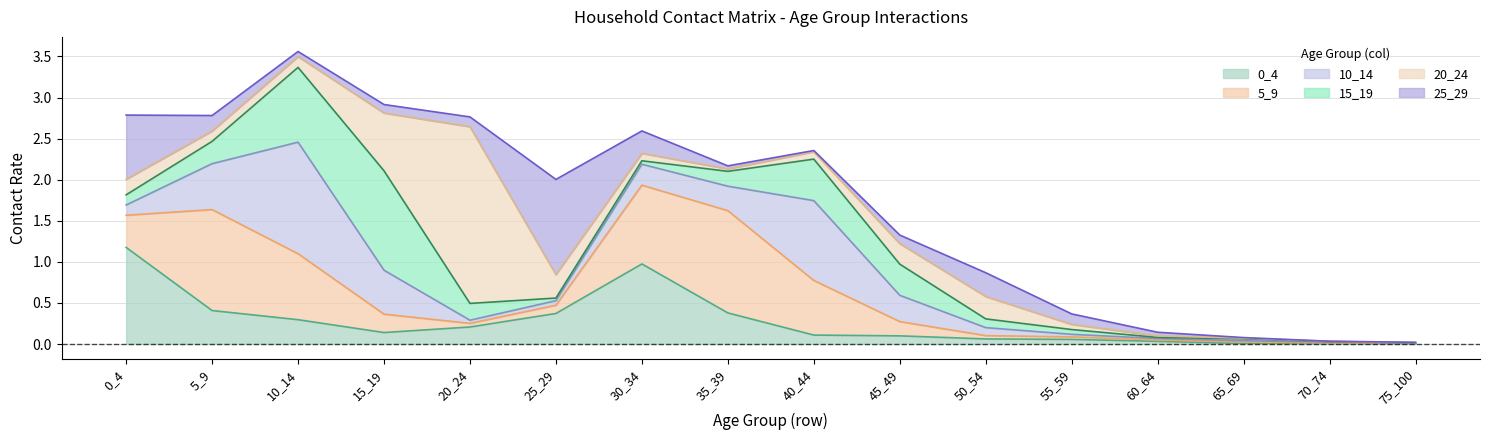

Is it true that 15_19 equals 0.1 at 50_54?

False